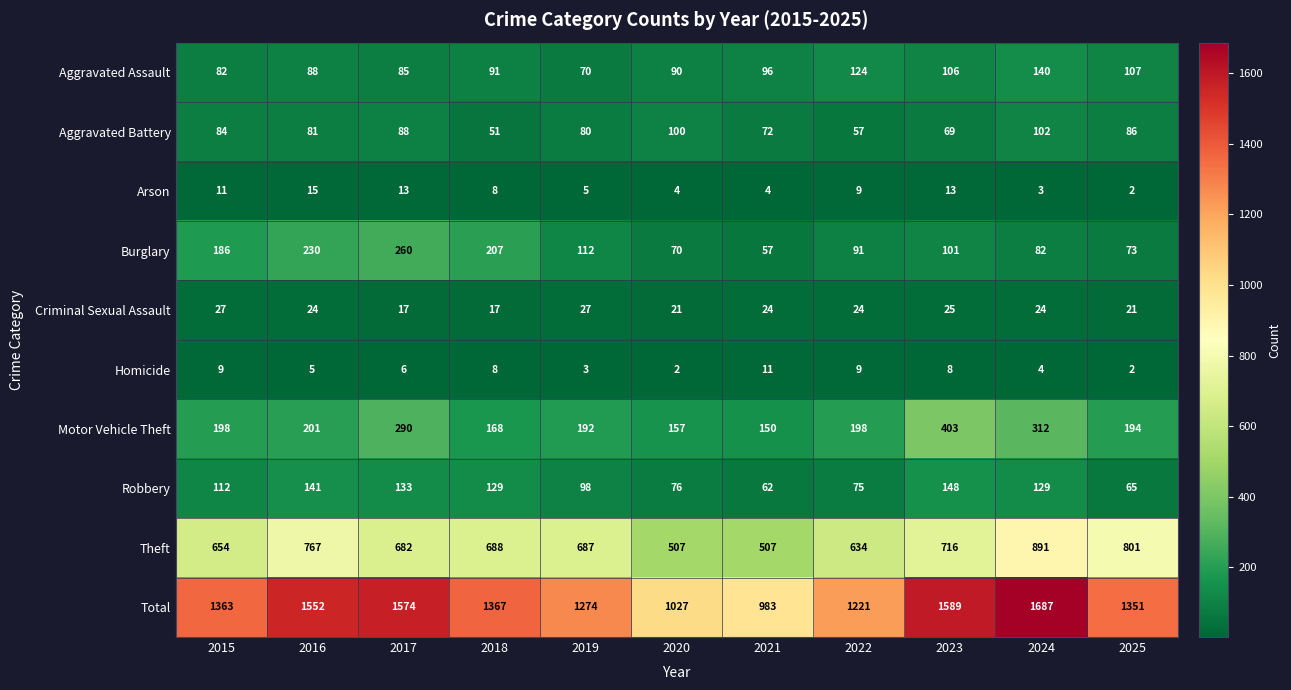

Which series has the largest range (max minus min)?

Total